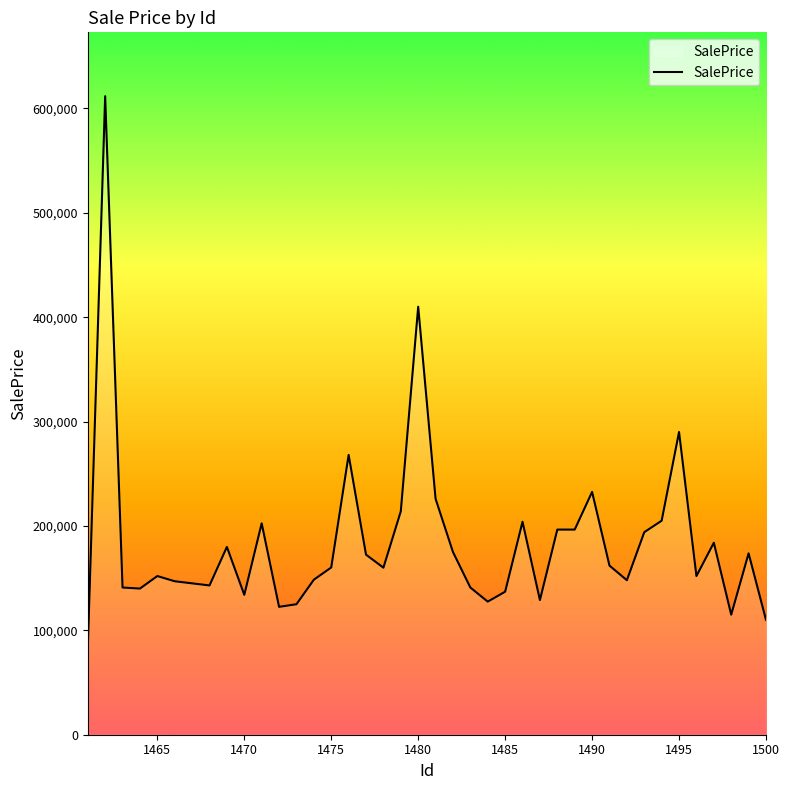

What is the greatest value displayed?

611657